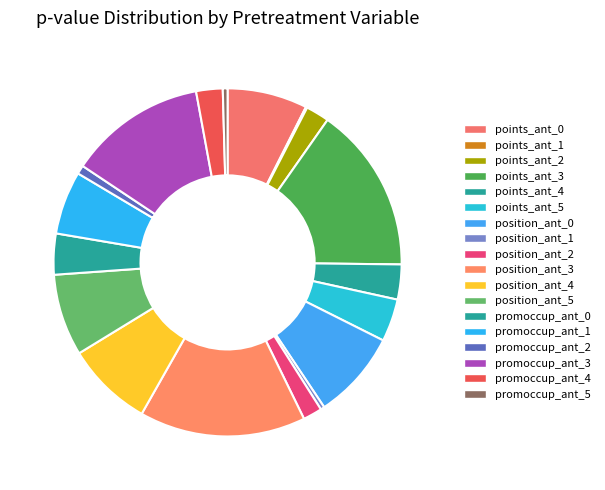

Do points_ant_3 and points_ant_1 together represent more than half of the pie?

No